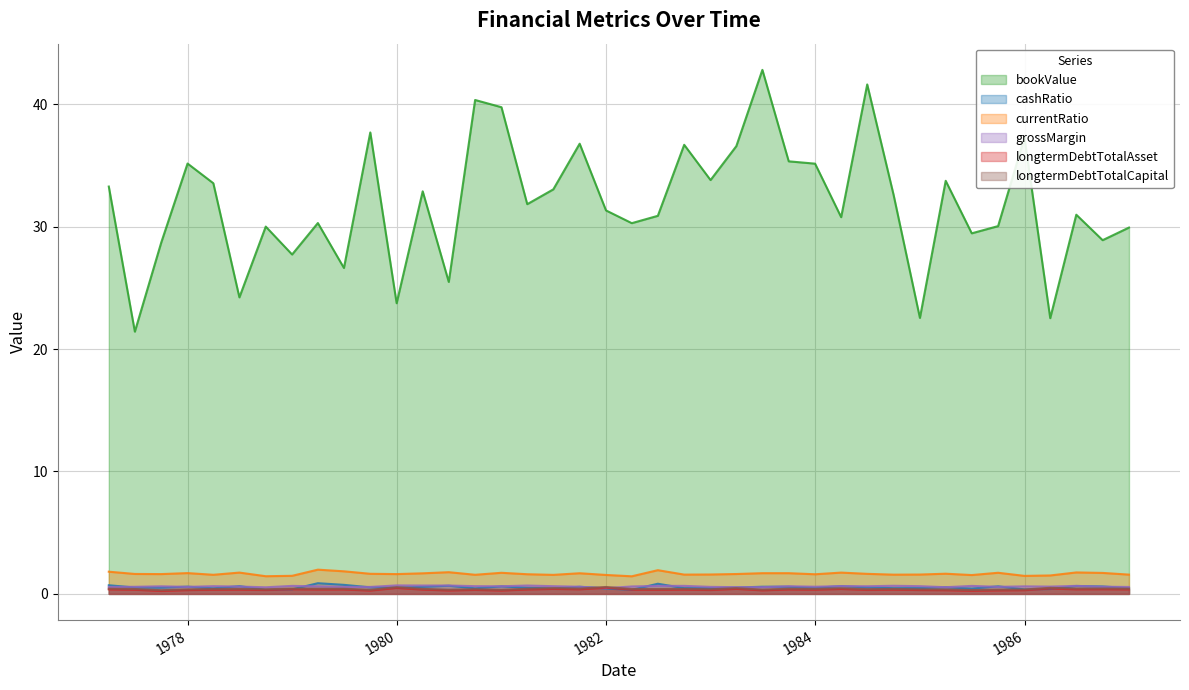

What is the maximum value shown in the chart?

42.8